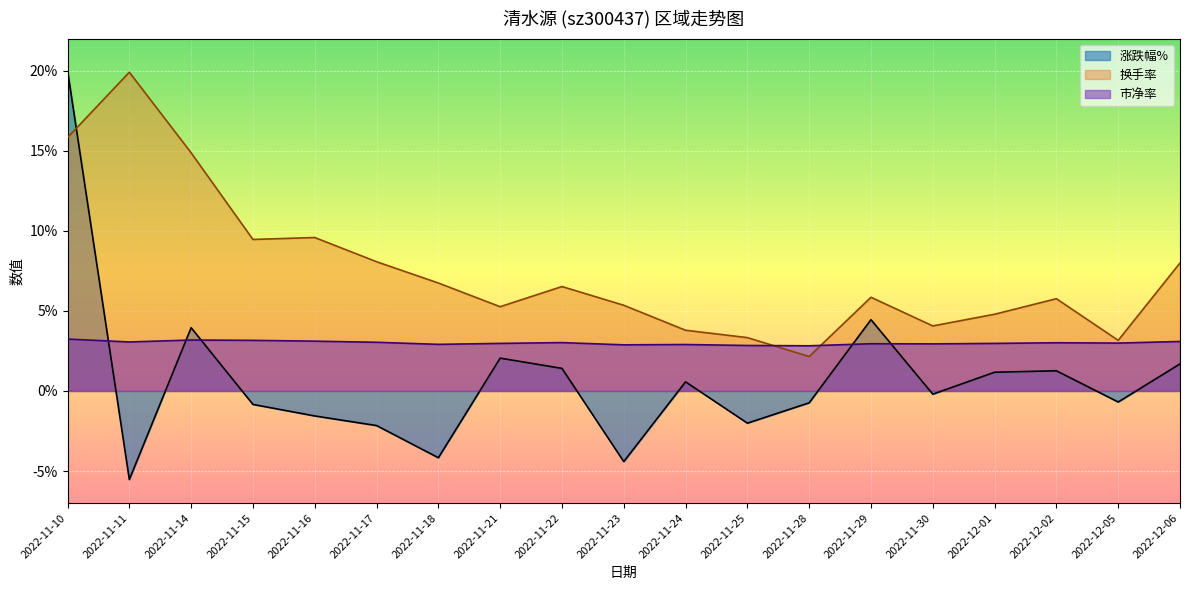

Is it true that 市净率 equals 4.9 at 2022-11-21?

False